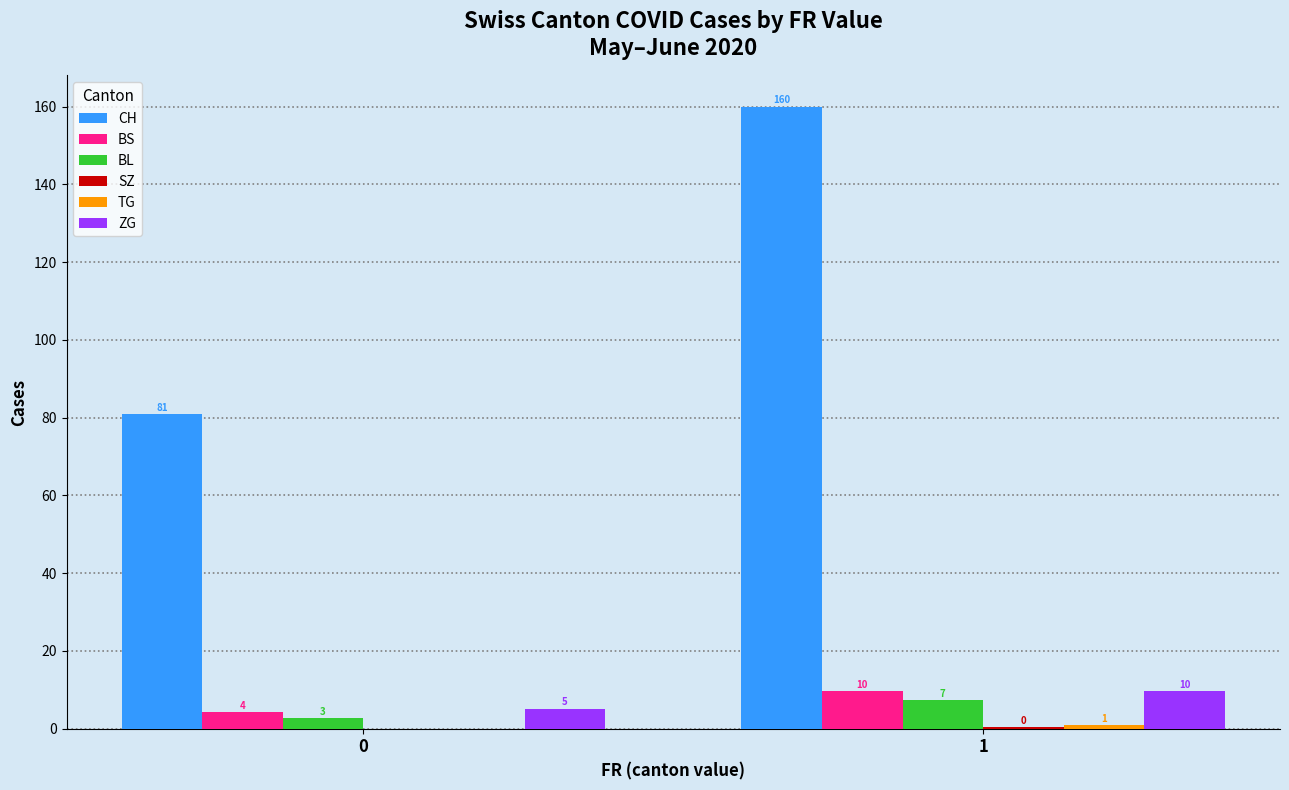

How many categories are shown in the chart?

2